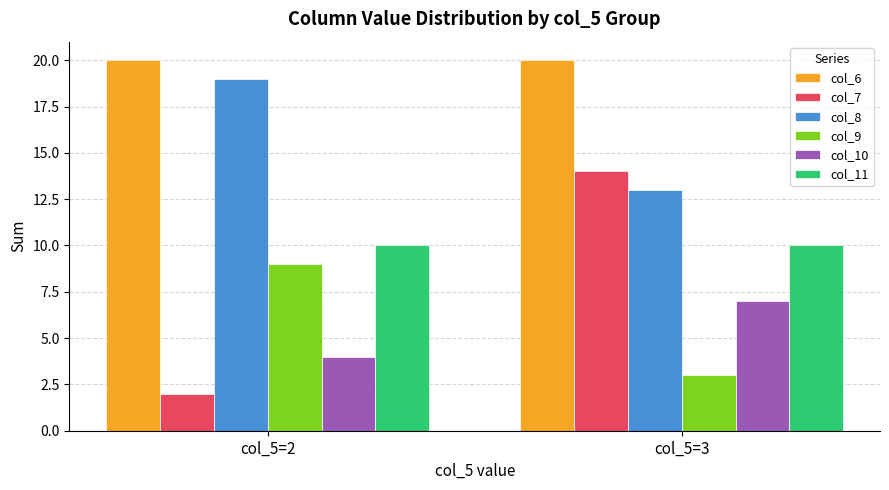

What value does the col_9 series have at col_5=2?

9